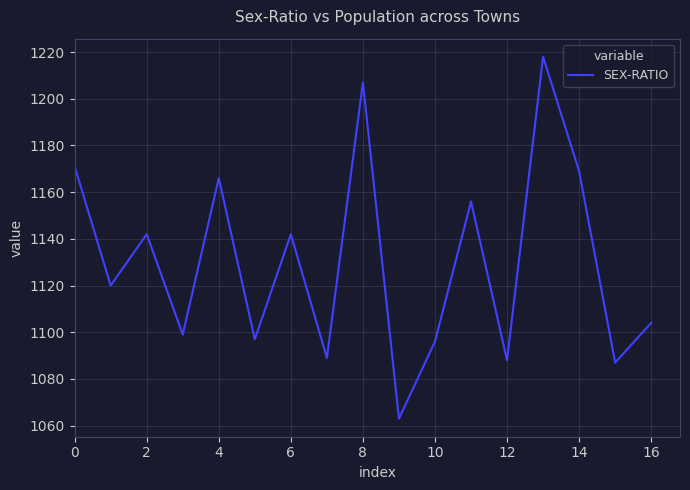

What is the greatest value displayed?

1218